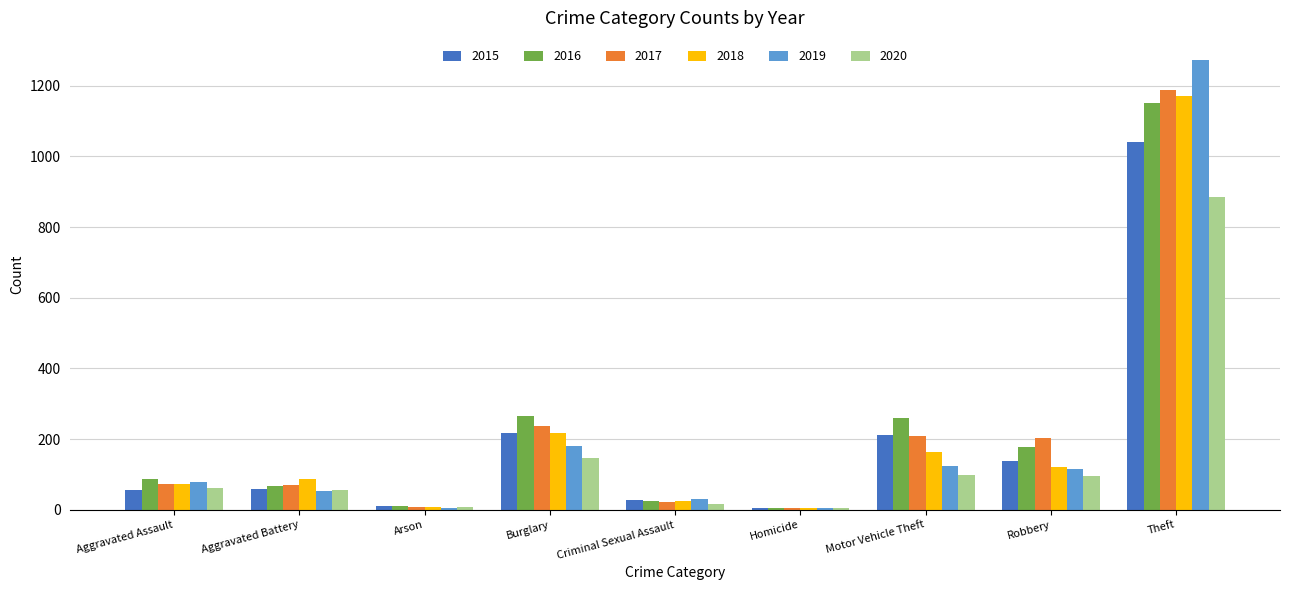

Is it true that 2019 equals 1272 at Theft?

True